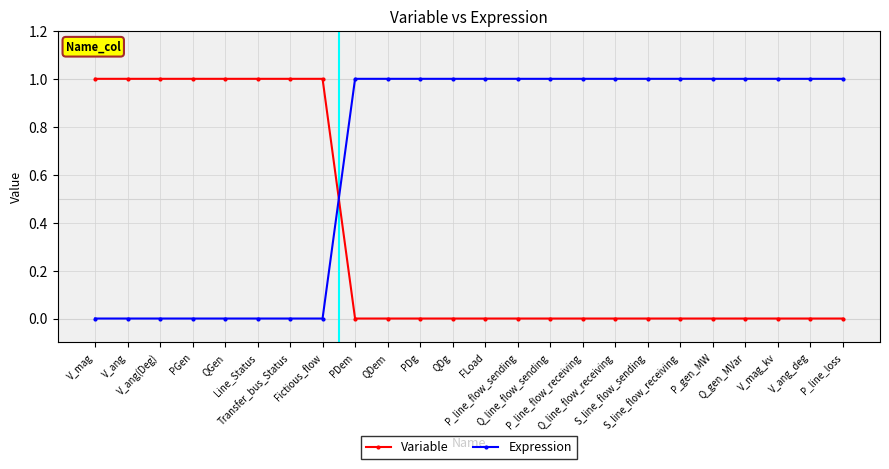

Reading right to left, extract all data points from this chart.

Variable: 0	0	0	0	0	0	0	0	0	0	0	0	0	0	0	0	1	1	1	1	1	1	1	1
Expression: 1	1	1	1	1	1	1	1	1	1	1	1	1	1	1	1	0	0	0	0	0	0	0	0